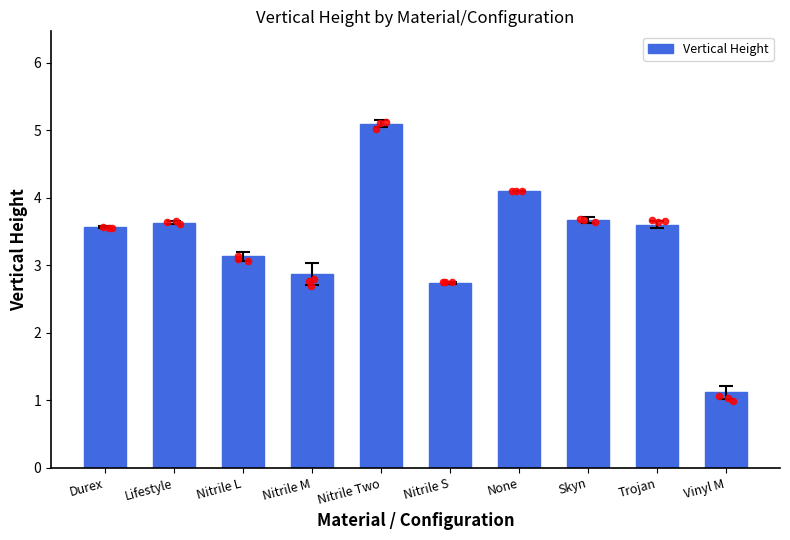

Approximately how many times larger is the value at None compared to Lifestyle?

1.1